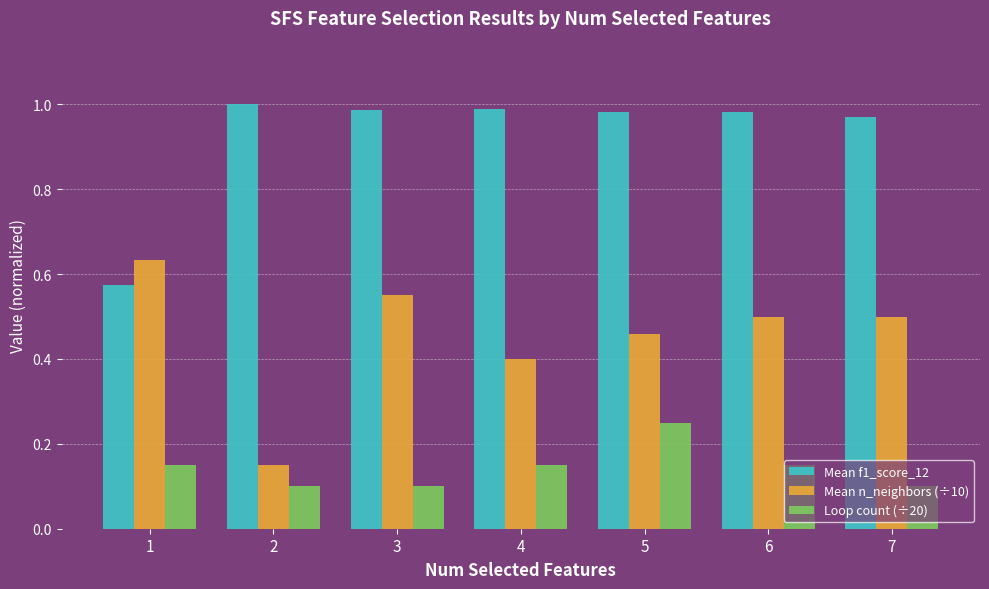

Is the value of Mean f1_score_12 at 6 greater than the value of Mean n_neighbors (÷10) at 2?

Yes